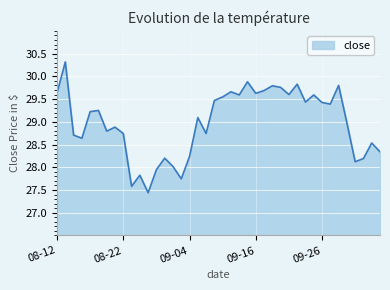

What is the smallest value displayed?

27.4